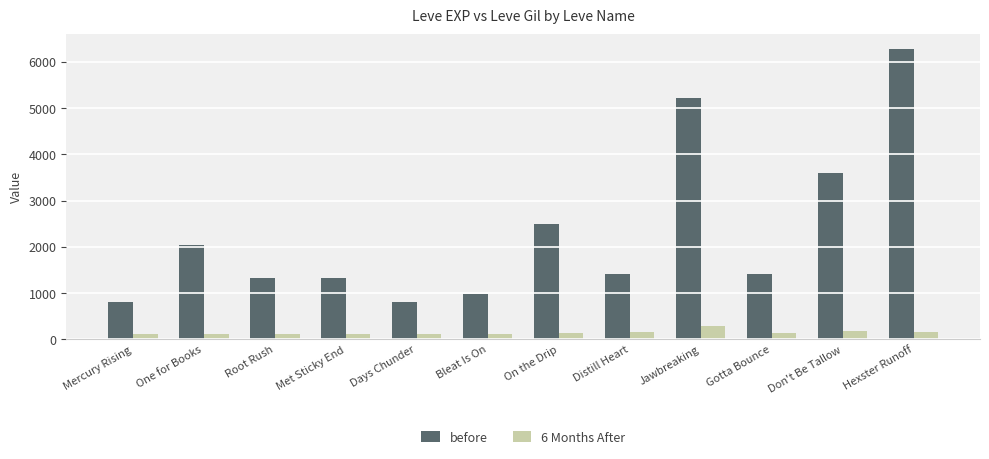

What is the sum of all before values?

27710